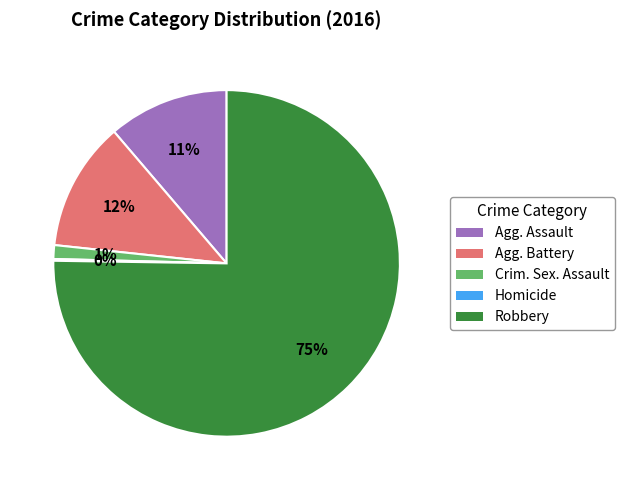

Does any single category account for the majority?

Yes